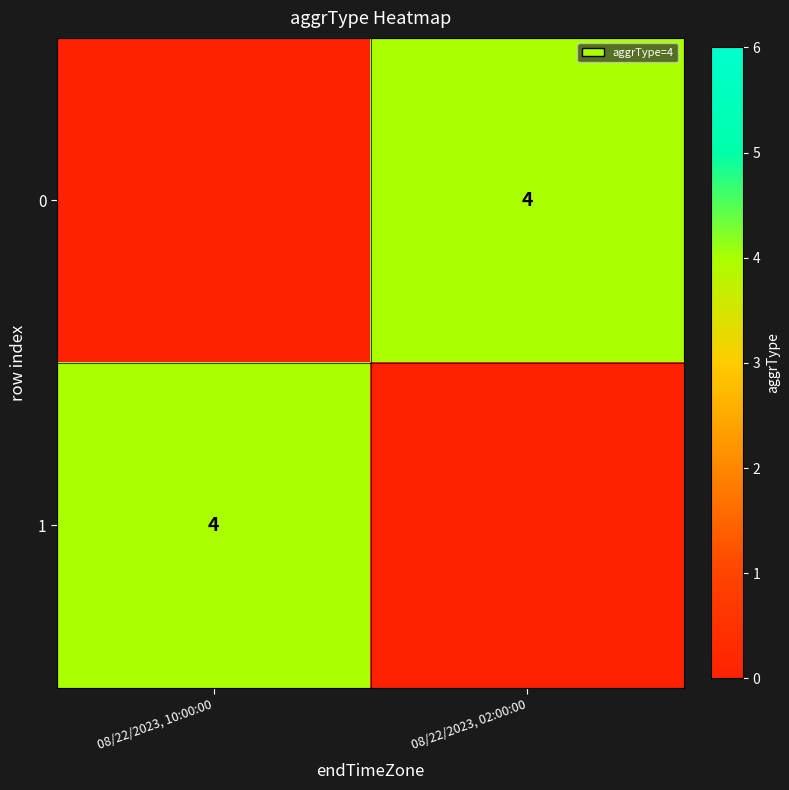

The value of 1 at 08/22/2023, 10:00:00 is 4. True or false?

True